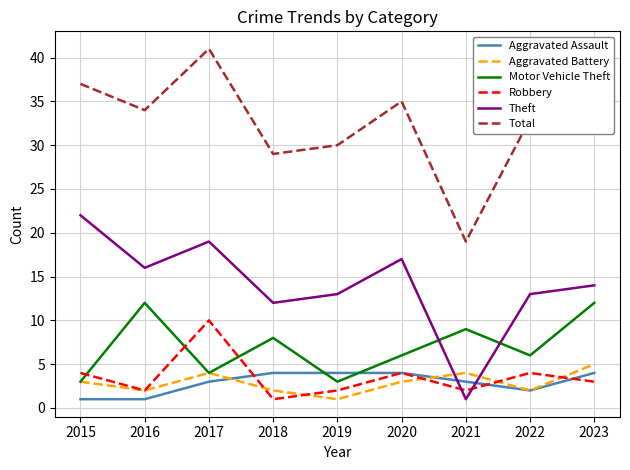

Reading left to right, transcribe all the data shown in this chart.

Aggravated Assault: 2015=1	2016=1	2017=3	2018=4	2019=4	2020=4	2021=3	2022=2	2023=4
Aggravated Battery: 2015=3	2016=2	2017=4	2018=2	2019=1	2020=3	2021=4	2022=2	2023=5
Motor Vehicle Theft: 2015=3	2016=12	2017=4	2018=8	2019=3	2020=6	2021=9	2022=6	2023=12
Robbery: 2015=4	2016=2	2017=10	2018=1	2019=2	2020=4	2021=2	2022=4	2023=3
Theft: 2015=22	2016=16	2017=19	2018=12	2019=13	2020=17	2021=1	2022=13	2023=14
Total: 2015=37	2016=34	2017=41	2018=29	2019=30	2020=35	2021=19	2022=33	2023=39